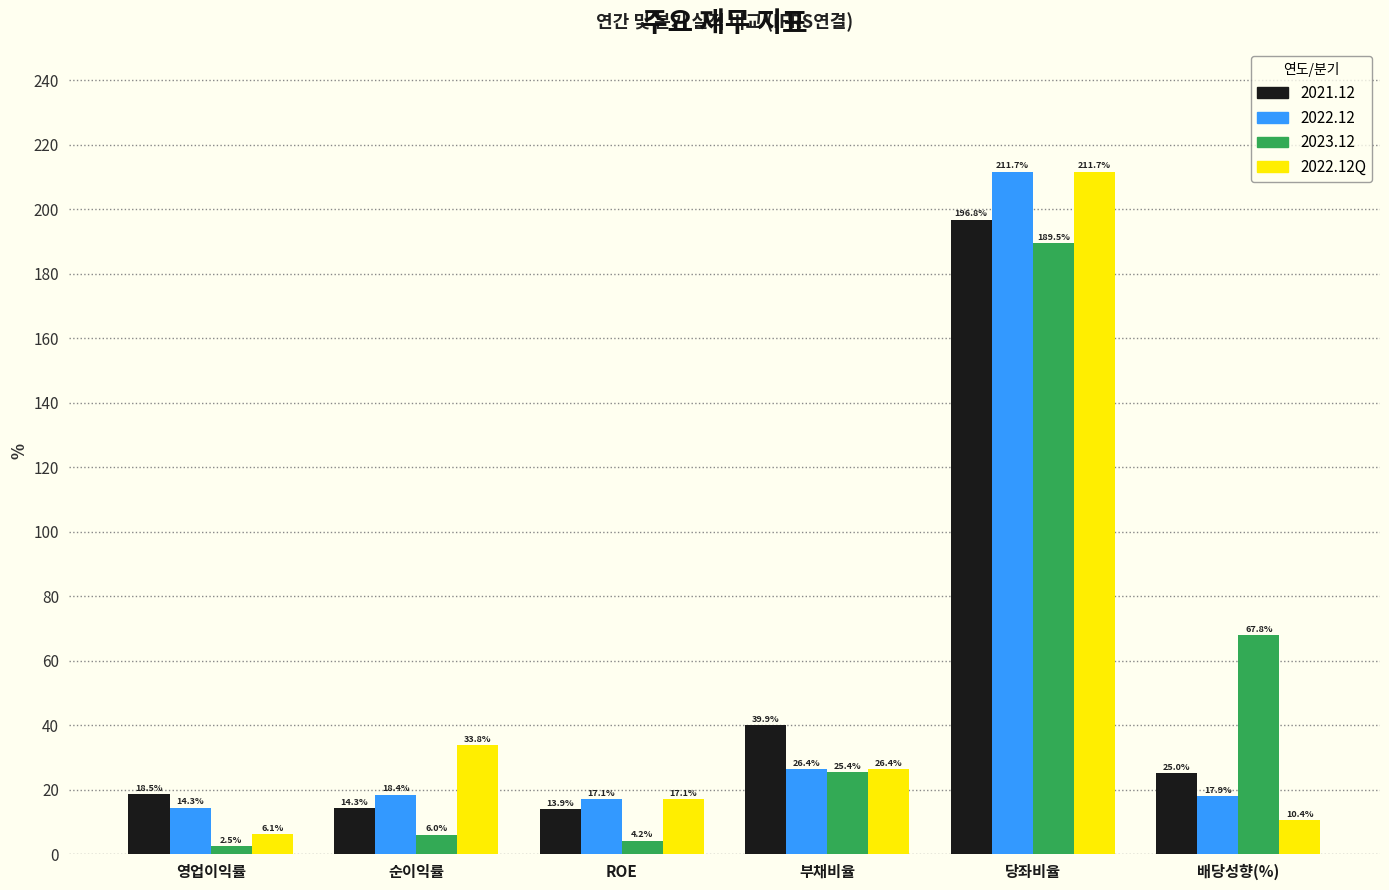

How many series are shown in this chart?

4